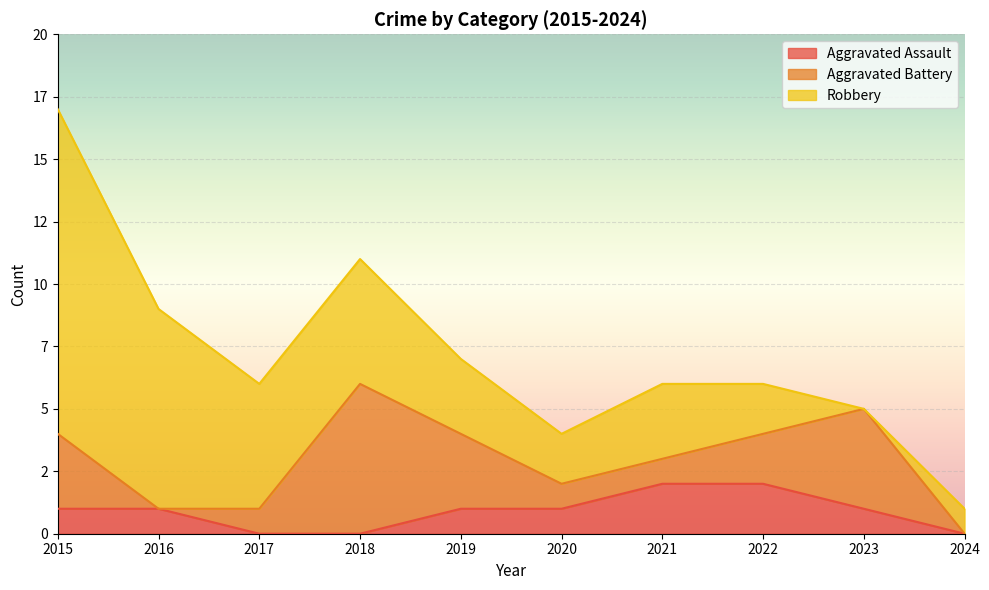

How many values in the Robbery series are below 3?

4